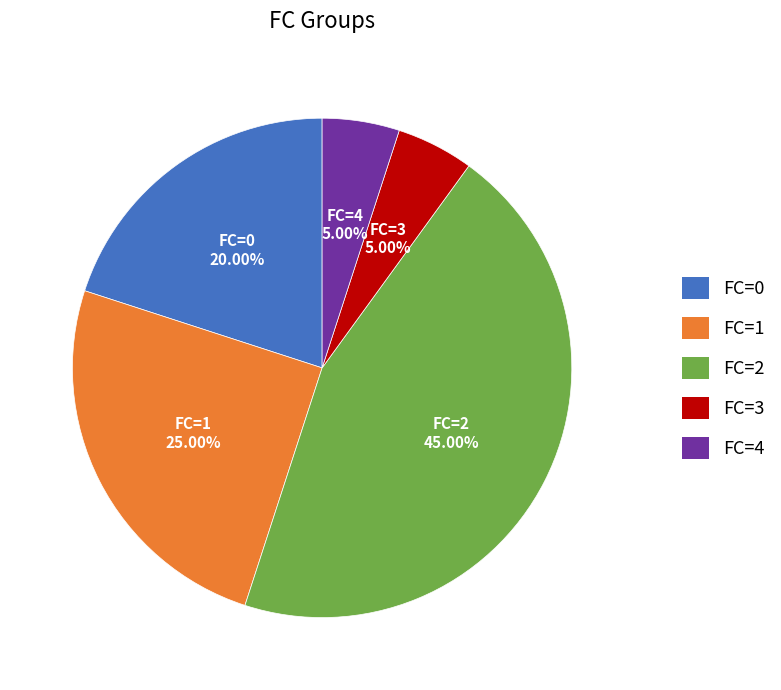

Approximately how many times larger is the value at FC=2 compared to FC=3?

9.0